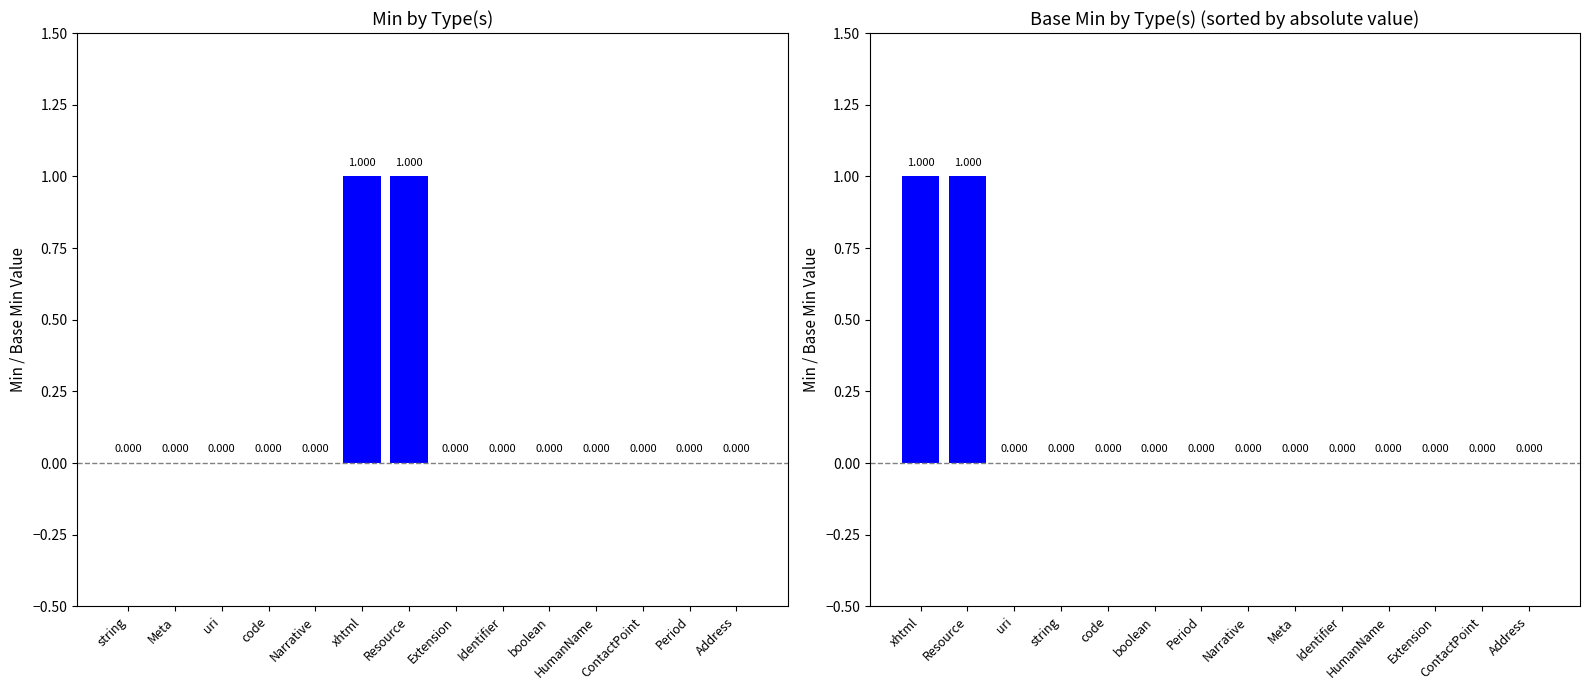

What is the sum of the Min values at Narrative and xhtml?

1